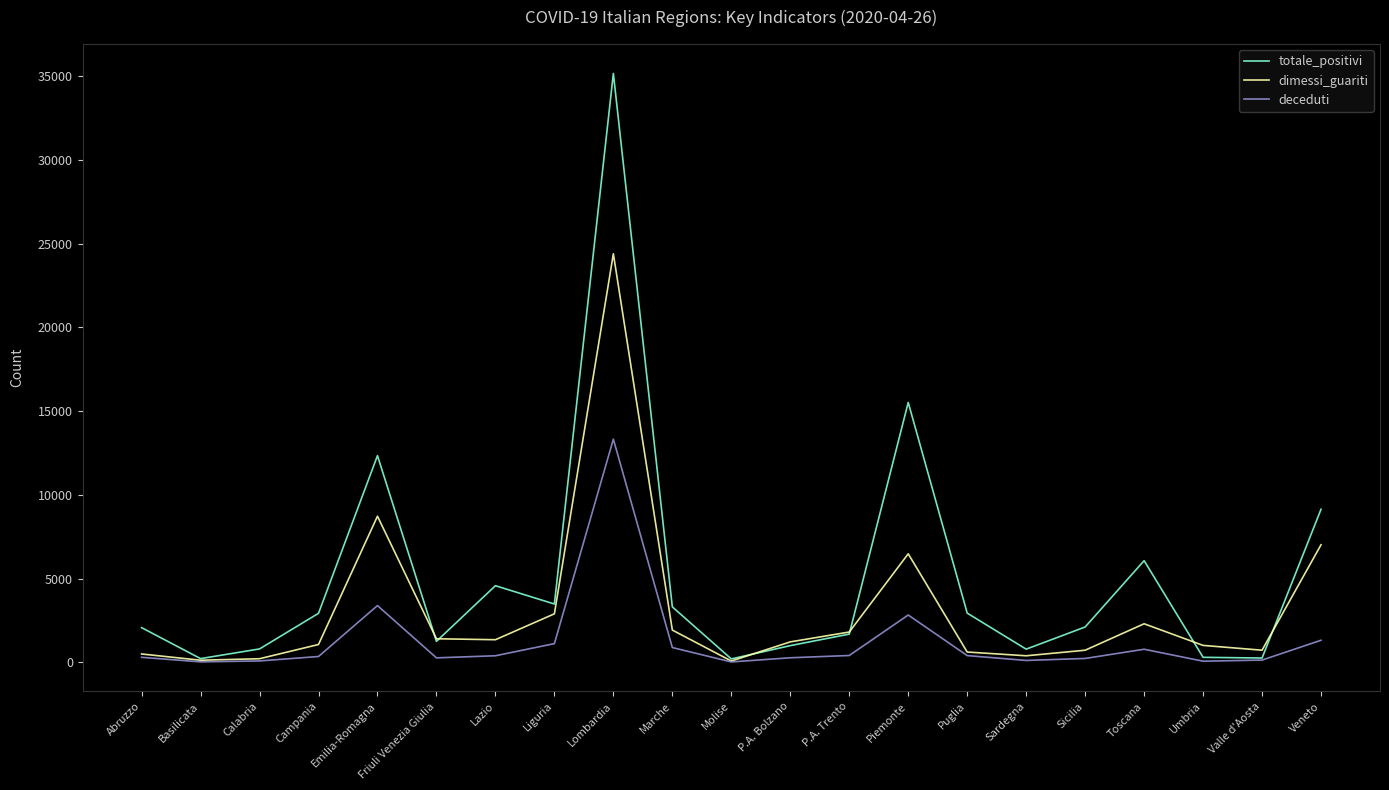

The value of dimessi_guariti at Piemonte is 6478. True or false?

True